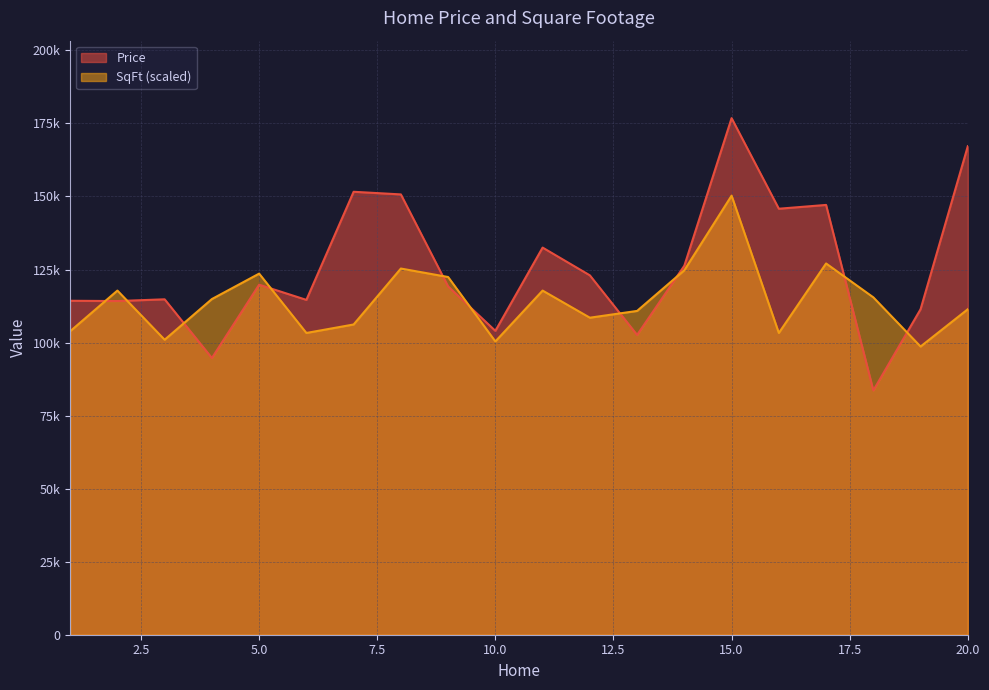

Which series has the largest total across all categories?

Price